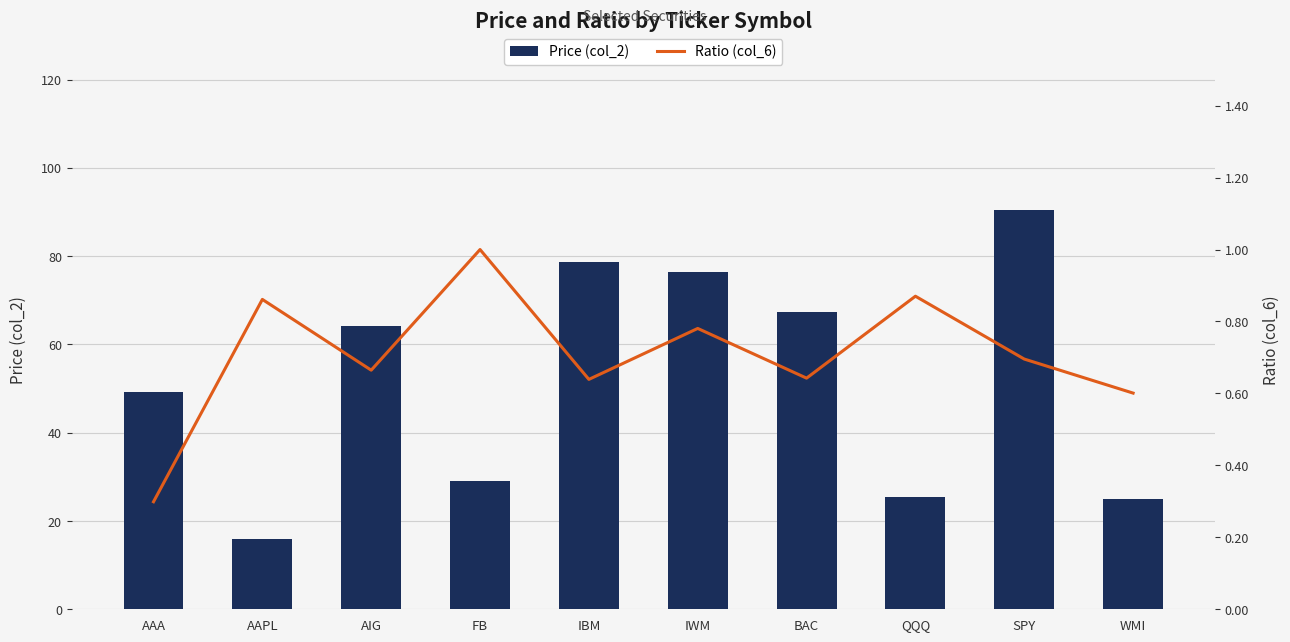

At how many categories does at least one series exceed 10?

10